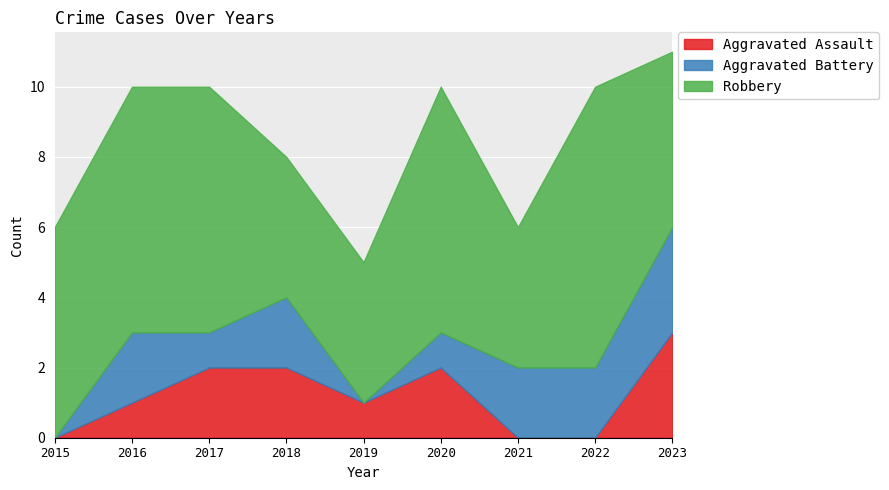

Which series has the widest spread of values?

Robbery